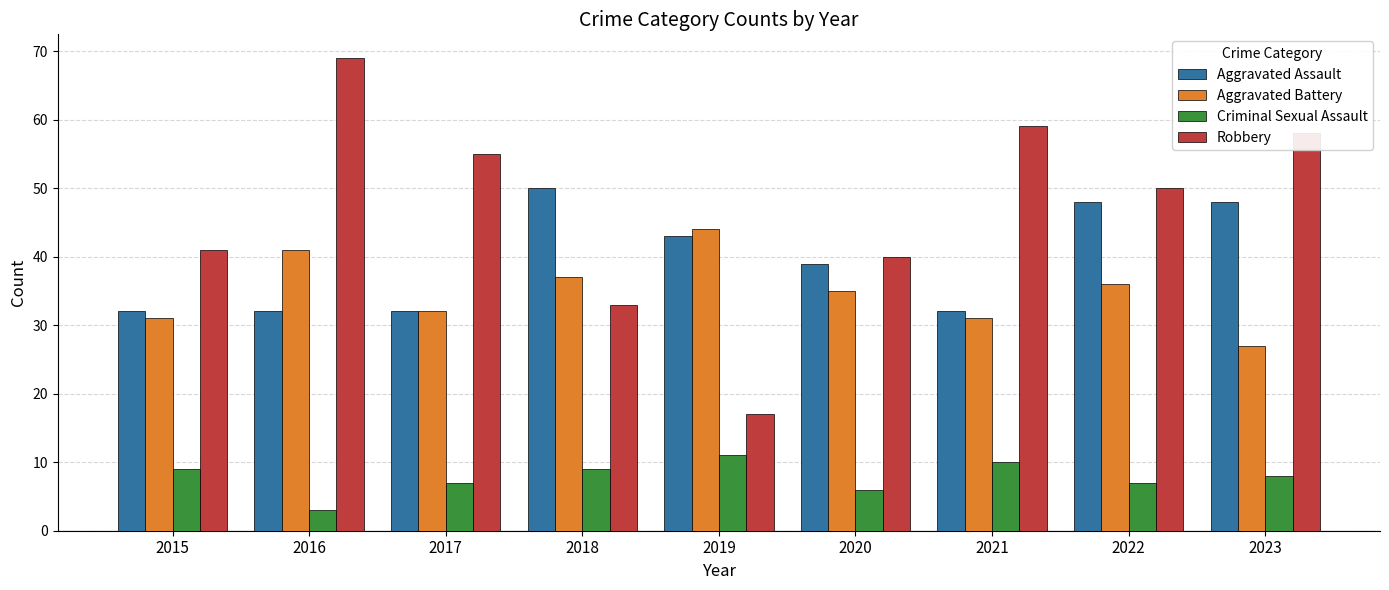

How many data points in Aggravated Battery are less than 35?

4